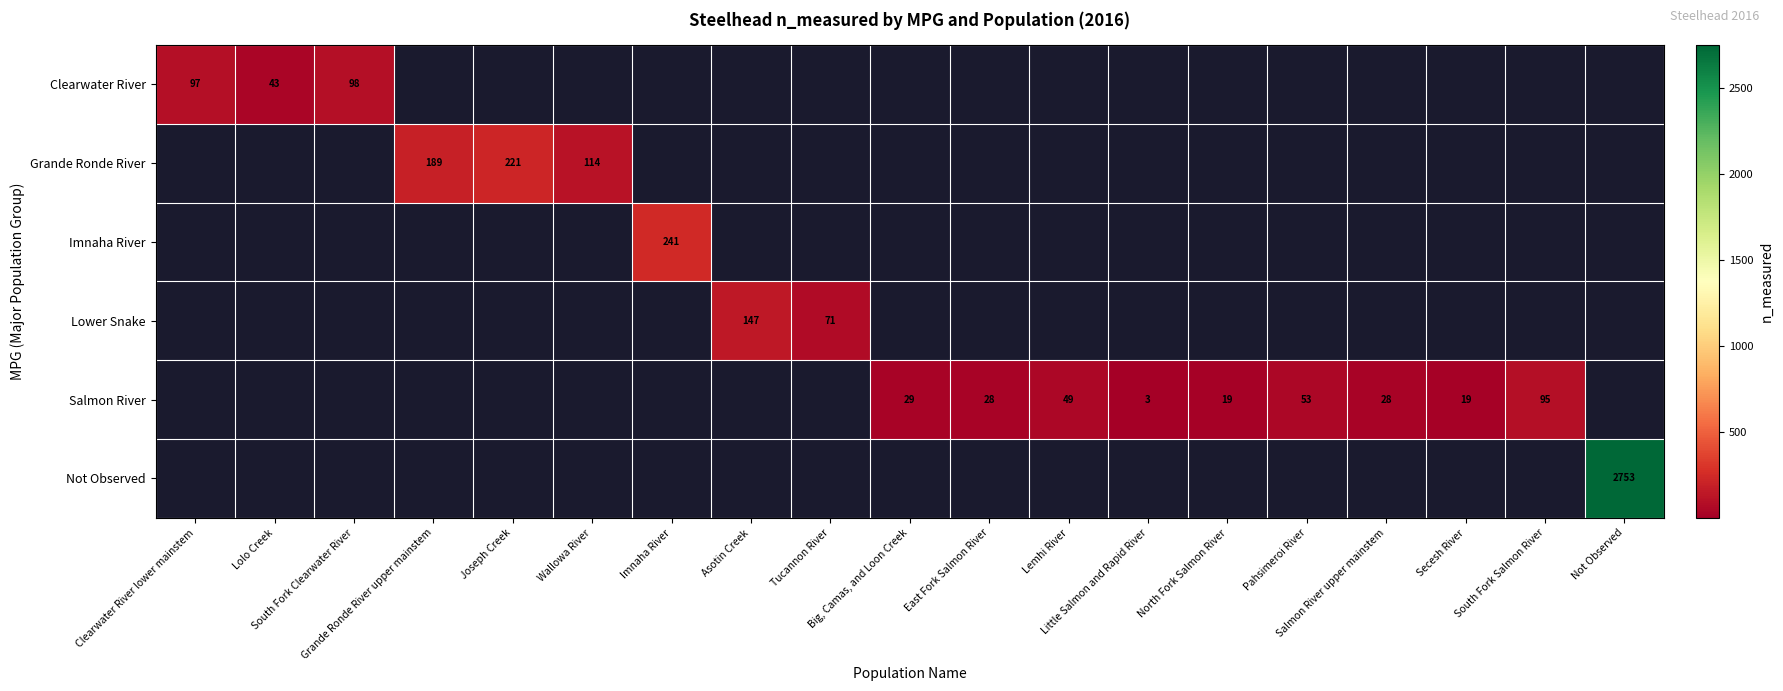

Count the number of data series in this chart.

6